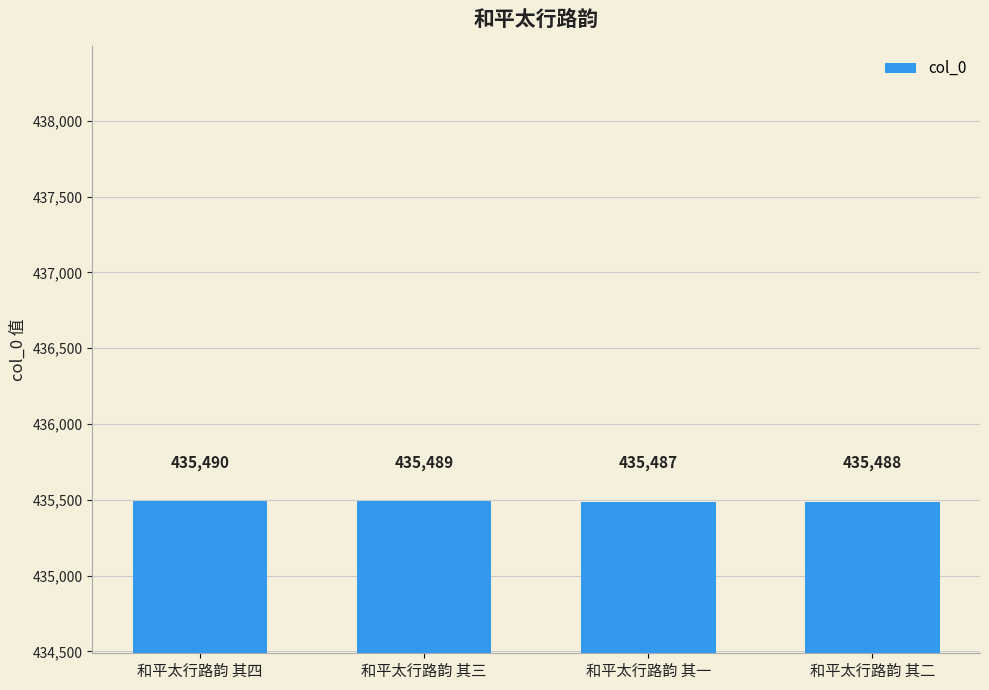

What value does the data have at 和平太行路韵 其四?

435490